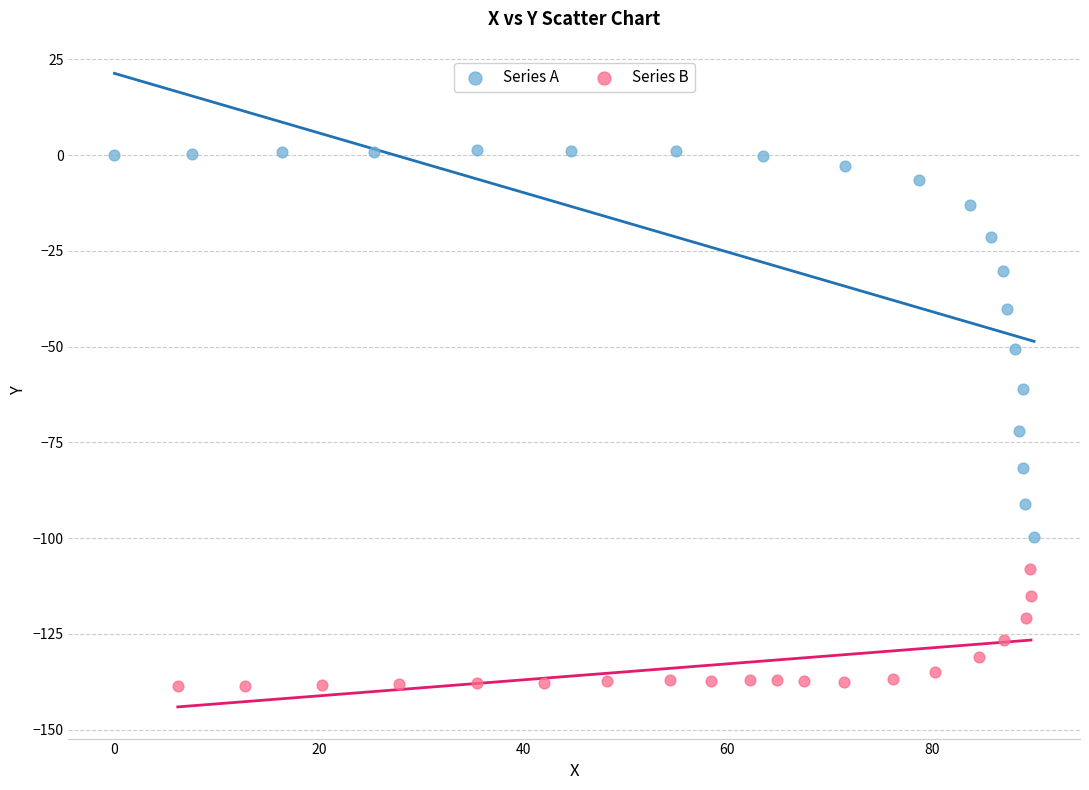

Which series reaches the minimum Y coordinate?

Series B